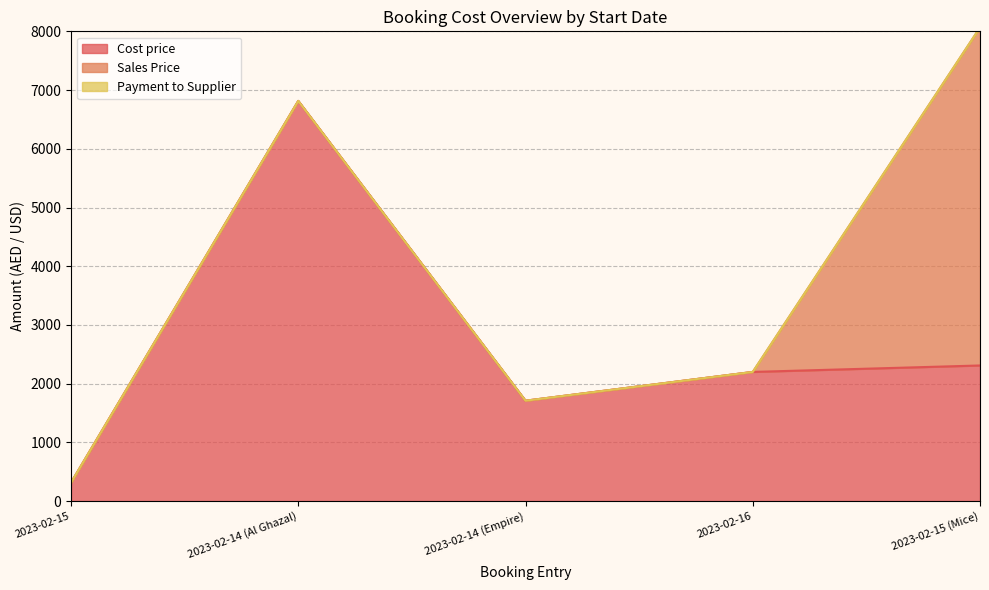

At 2023-02-14 (Al Ghazal), list the series in order from largest to smallest.

Cost price, Sales Price, Payment to Supplier